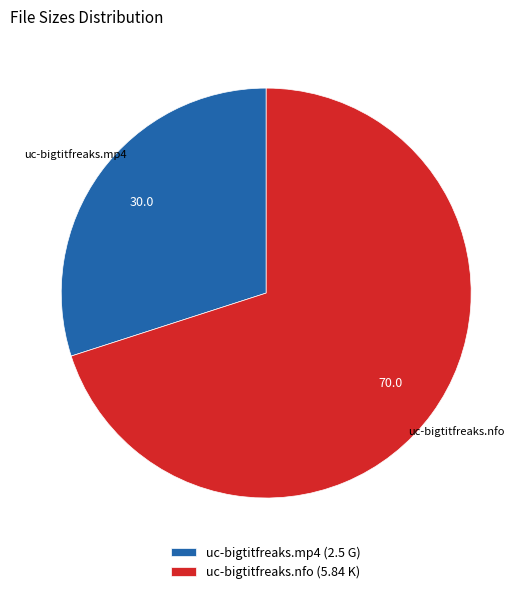

Which has a higher value, uc-bigtitfreaks.nfo or uc-bigtitfreaks.mp4?

uc-bigtitfreaks.nfo